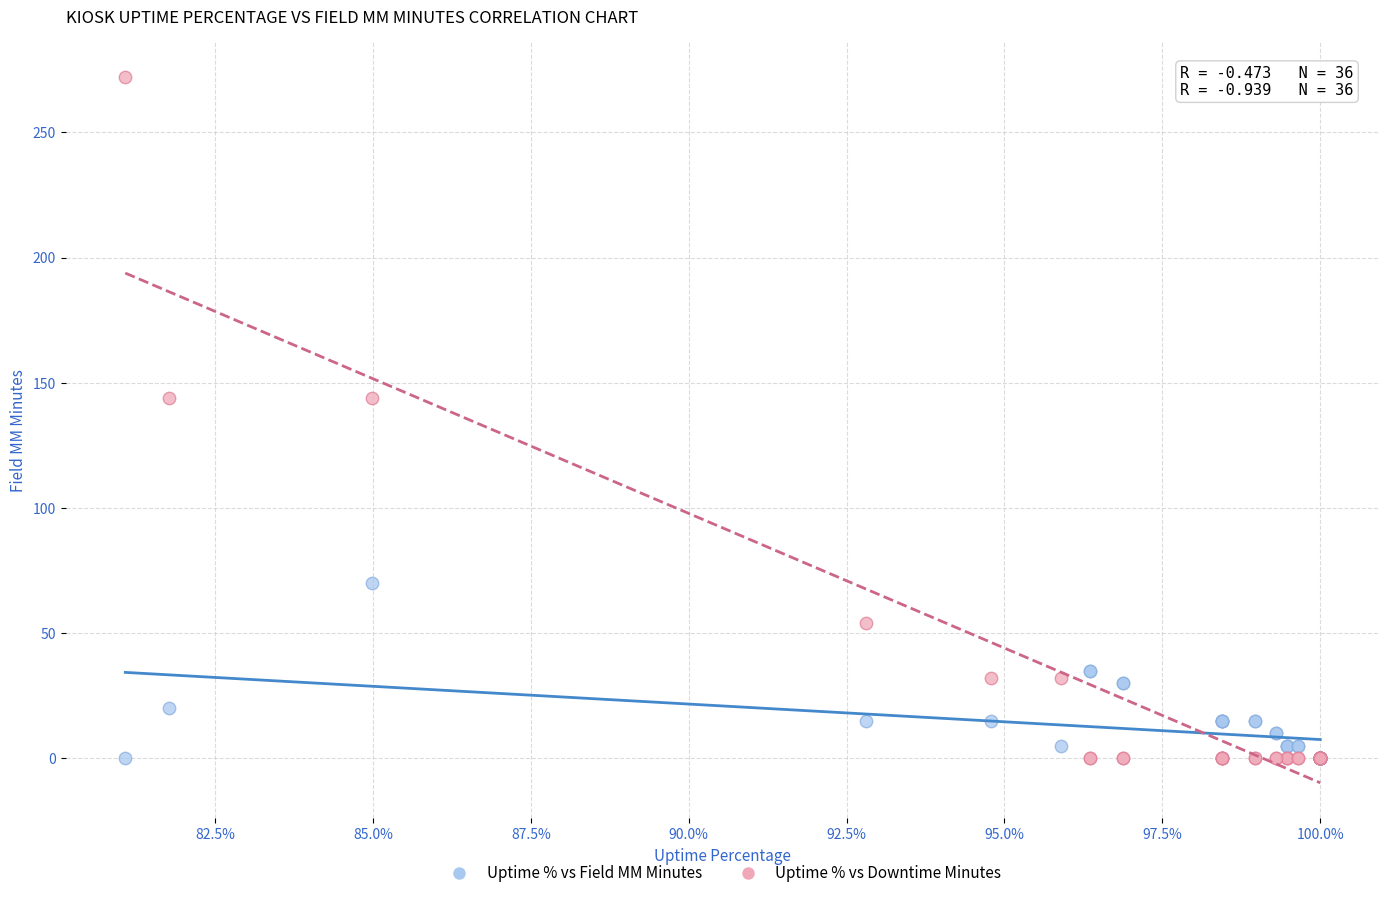

Which series reaches the maximum Y coordinate?

Uptime % vs Downtime Minutes